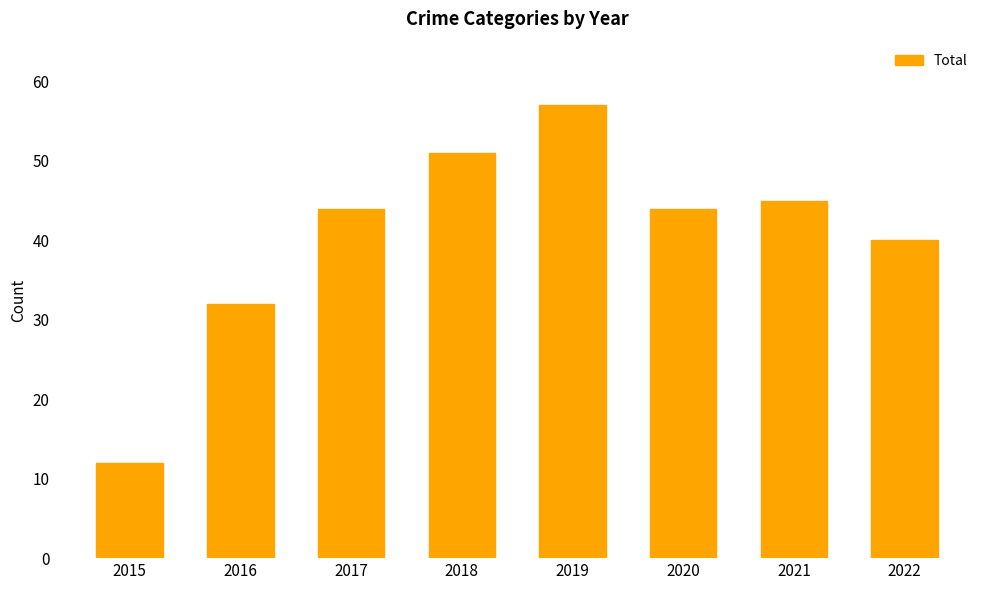

Where is the data nearest to the value 34?

2016